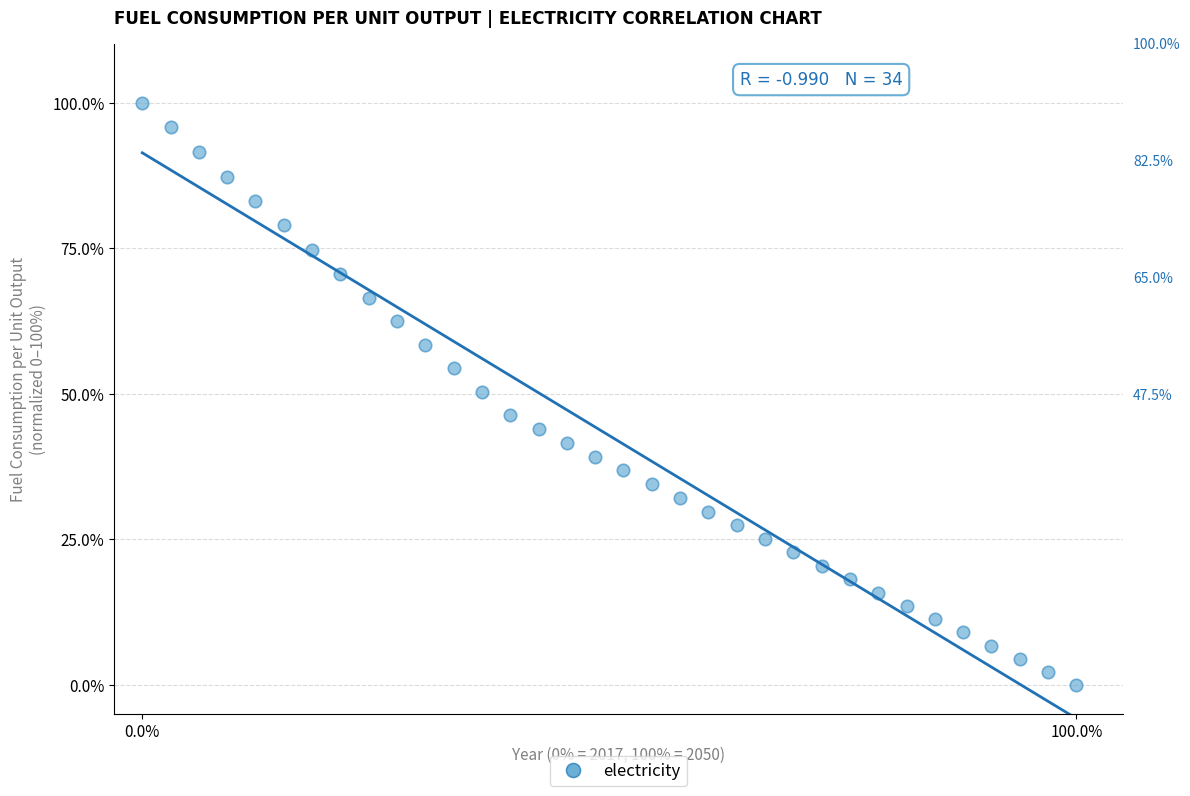

What is the range of Y values (max minus min)?

100.0